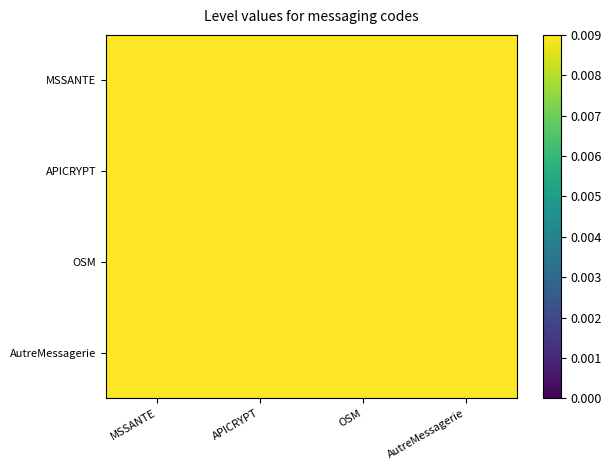

Reading left to right, what are all the values shown in this chart?

MSSANTE: MSSANTE=1.0	APICRYPT=1.0	OSM=1.0	AutreMessagerie=1.0
APICRYPT: MSSANTE=1.0	APICRYPT=1.0	OSM=1.0	AutreMessagerie=1.0
OSM: MSSANTE=1.0	APICRYPT=1.0	OSM=1.0	AutreMessagerie=1.0
AutreMessagerie: MSSANTE=1.0	APICRYPT=1.0	OSM=1.0	AutreMessagerie=1.0